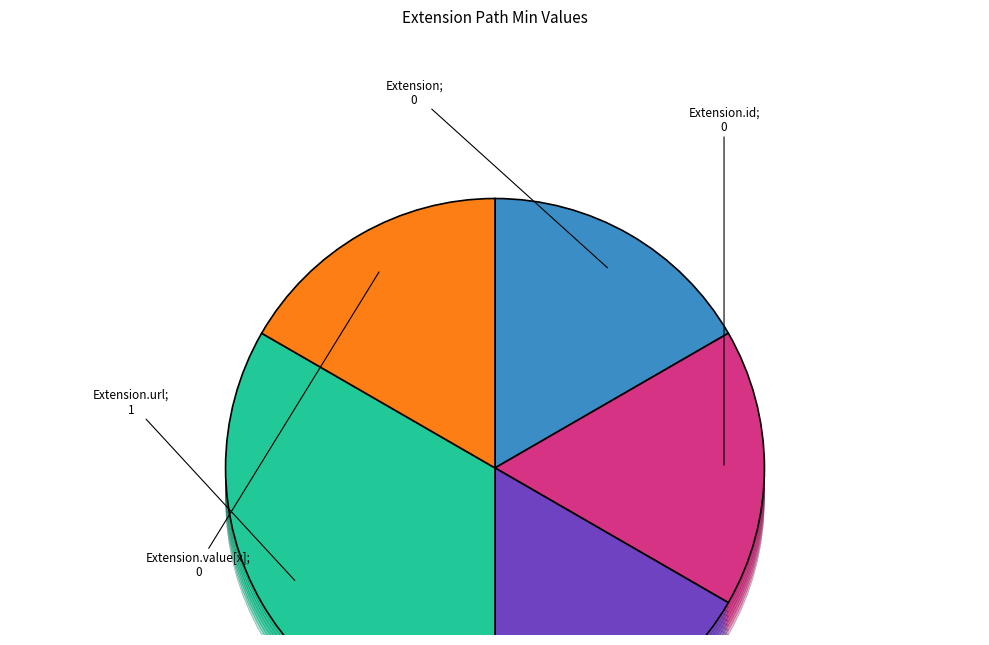

Rank the categories by value from lowest to highest.

Extension, Extension.id, Extension.extension, Extension.value[x], Extension.url